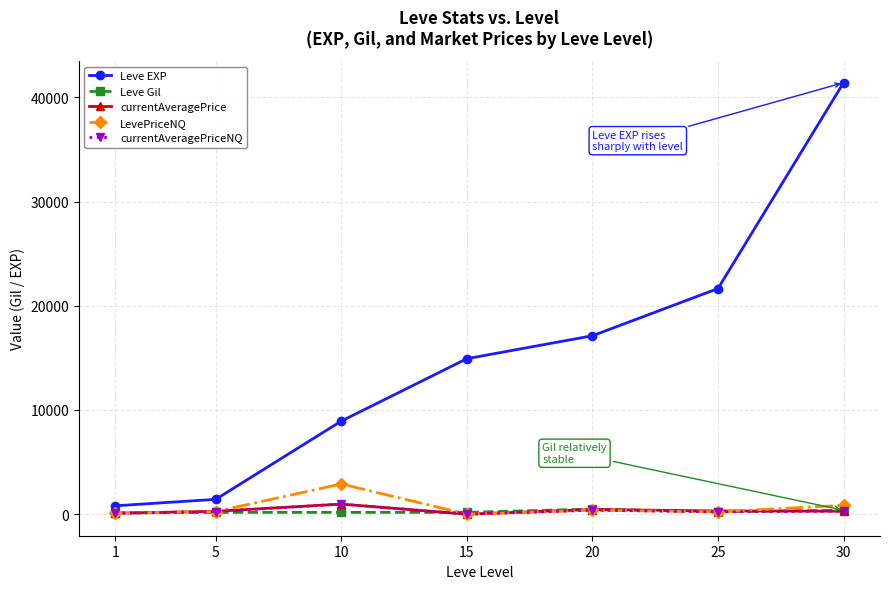

True or false: Leve Gil has more than 0 interior local peaks.

True